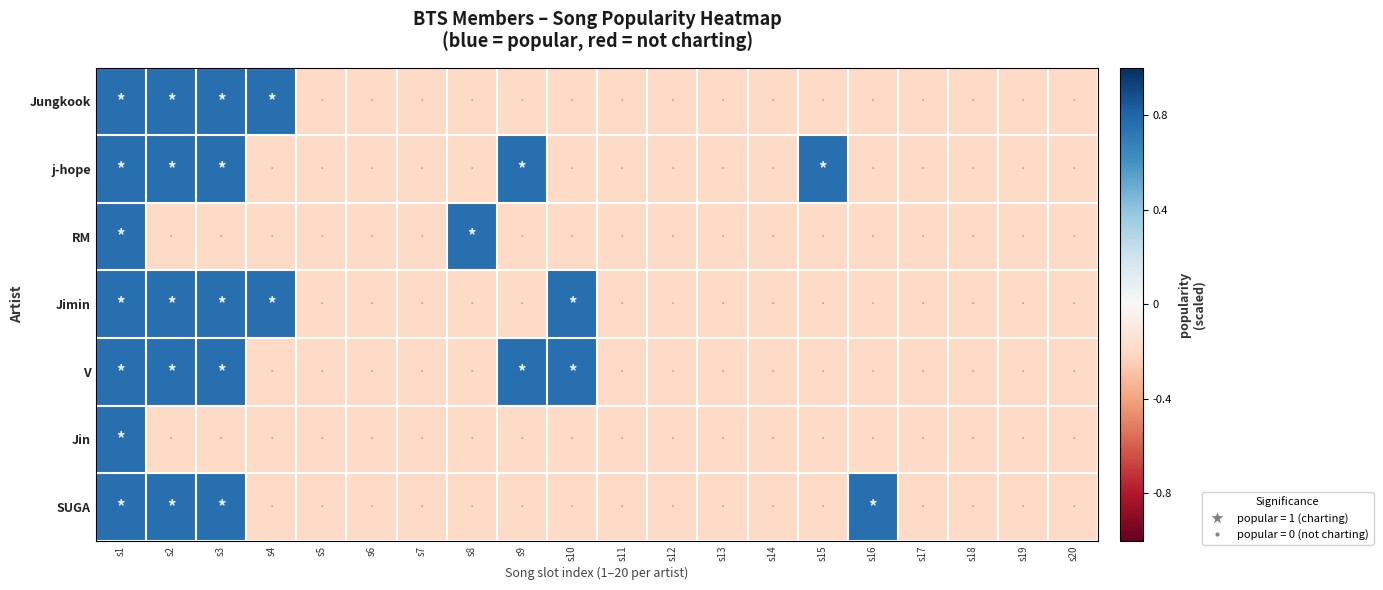

Rank the series by their maximum value, from highest to lowest.

Jungkook, j-hope, RM, Jimin, V, Jin, SUGA